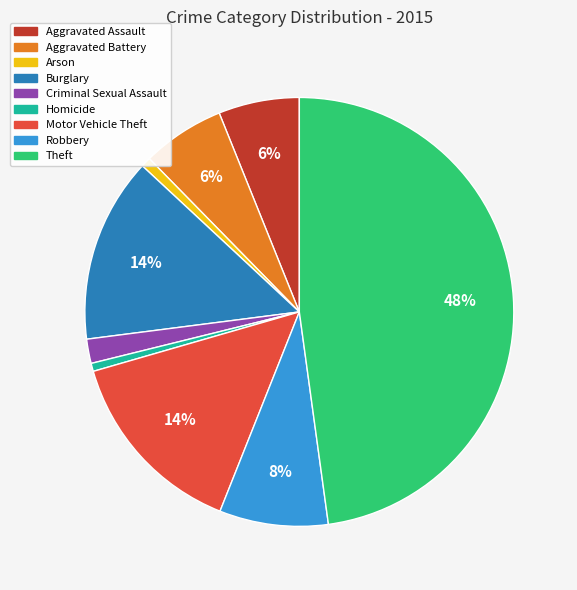

Which has a higher value, Robbery or Arson?

Robbery